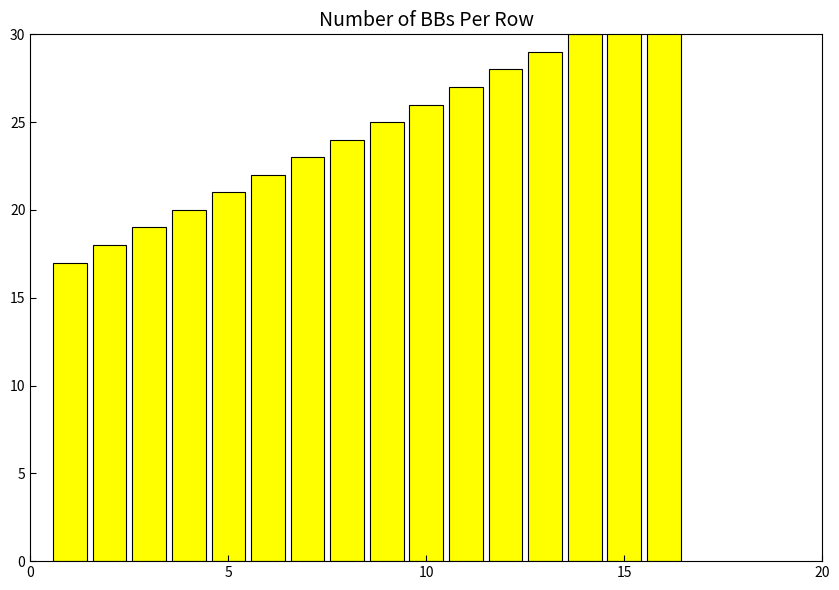

True or false: the data shows 10 at 8.

False